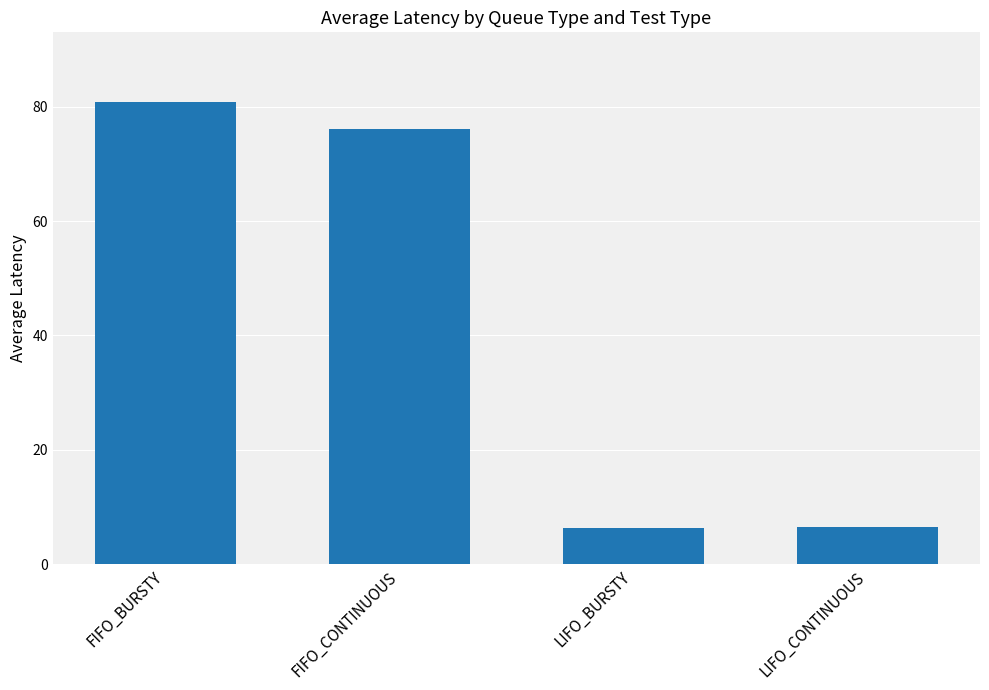

Does the chart contain stacked bars?

No